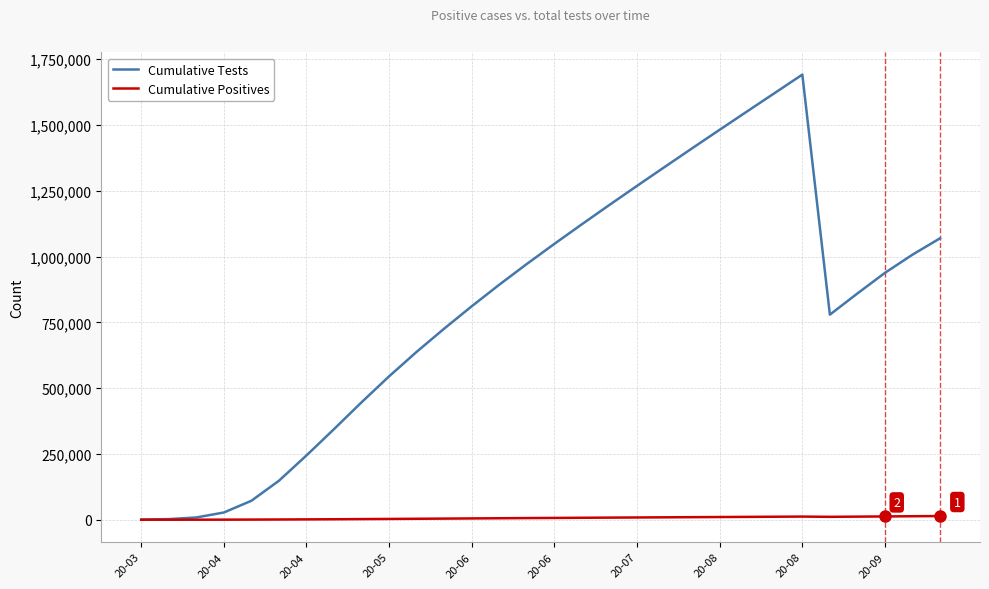

List the series in order of their overall mean, highest first.

Cumulative Tests, Cumulative Positives